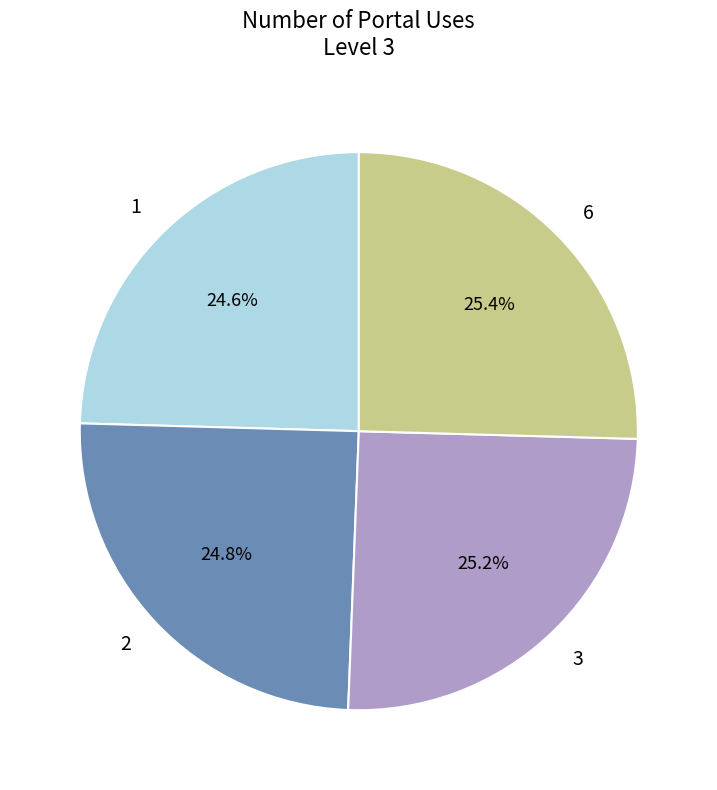

How many segments does this pie chart have?

4